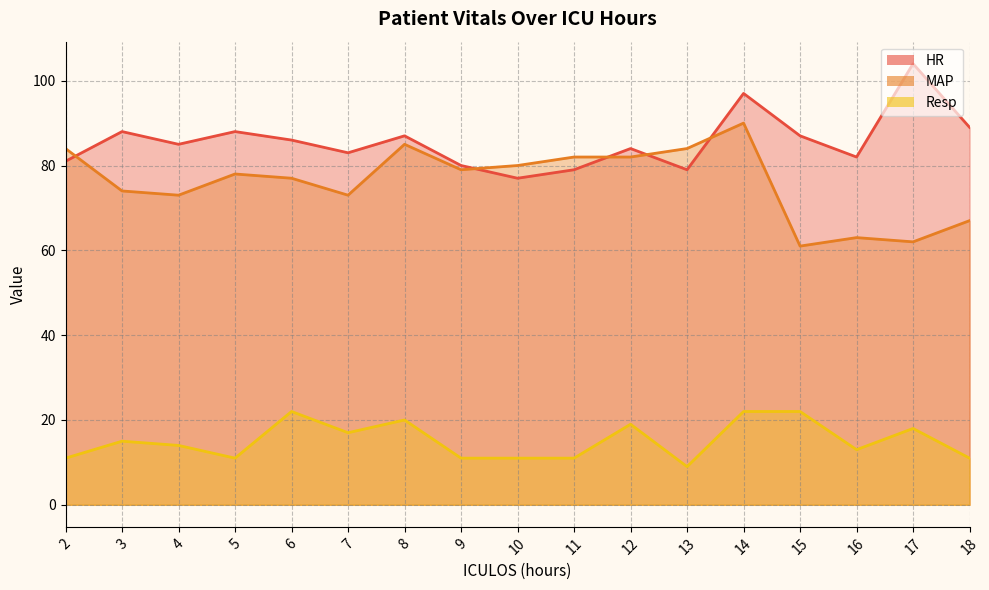

What is the value of the Resp point at the 9th from the left?

11